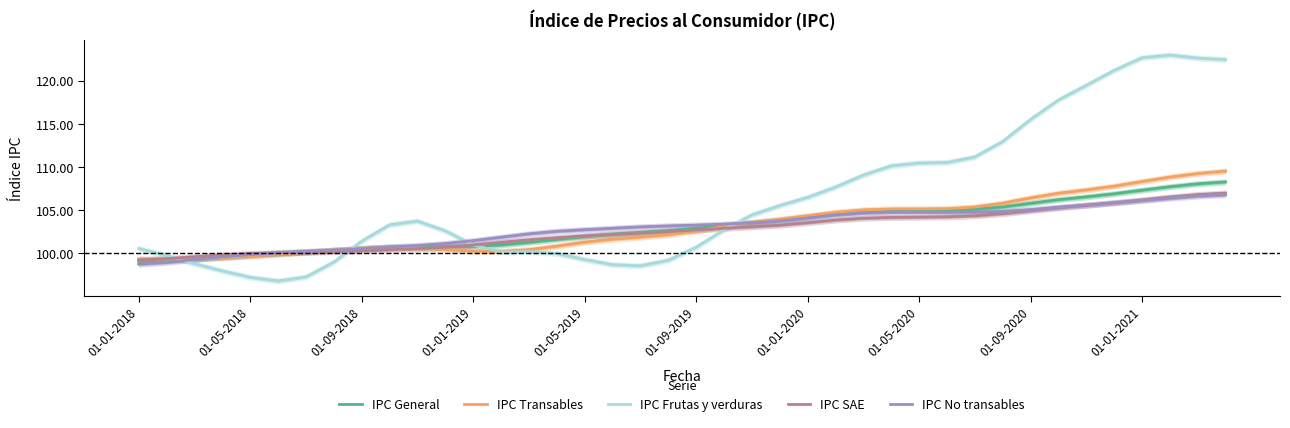

How many lines are shown in the chart?

5